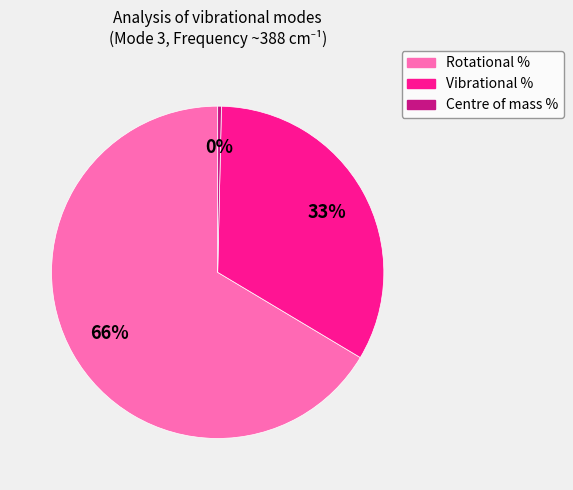

To the nearest percent, what percentage of the pie is Vibrational %?

33%